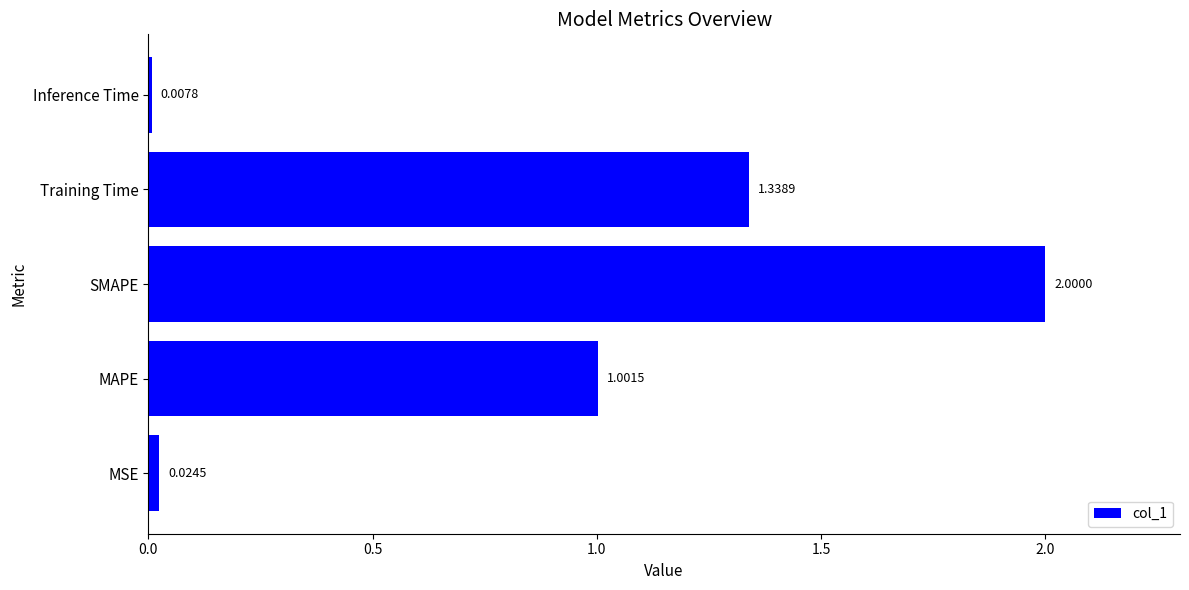

Where is the data nearest to the value 1?

MAPE